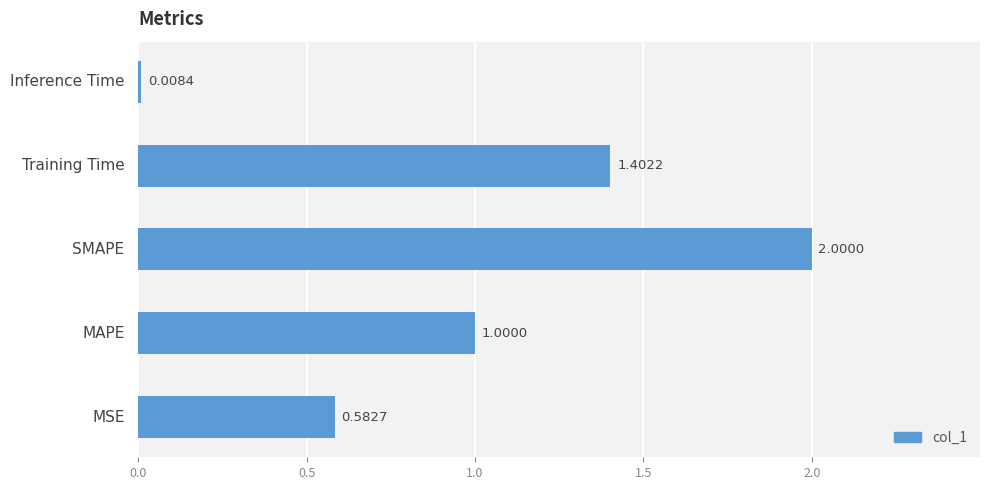

What is the average value?

1.0